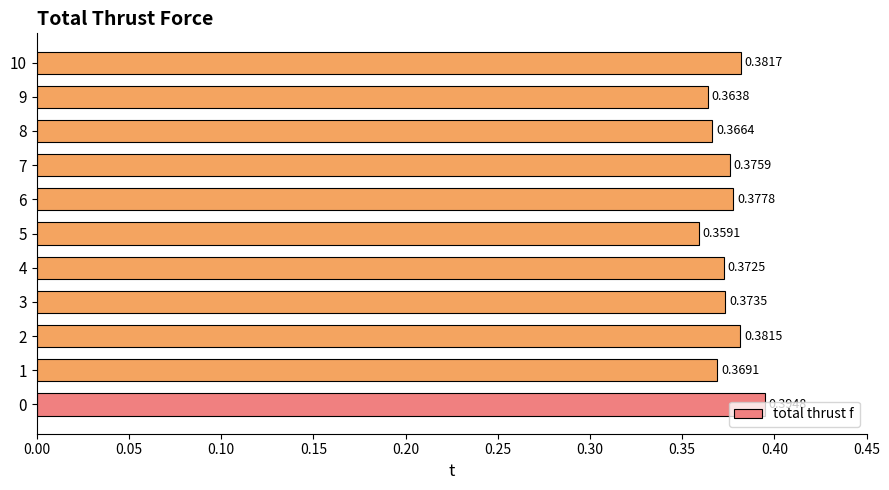

List the labels in order of value, largest first.

0, 10, 2, 6, 7, 3, 4, 1, 8, 9, 5